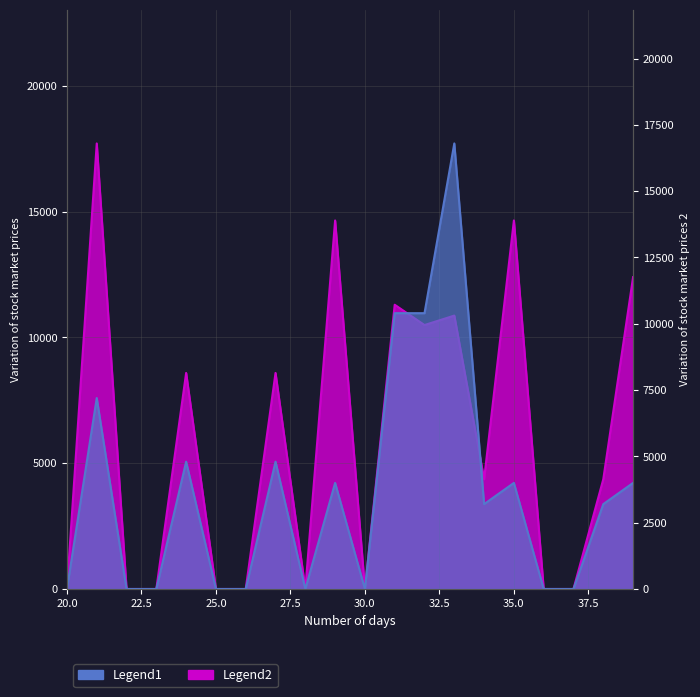

True or false: Legend1 has a value of 0.0 at 20.0.

True